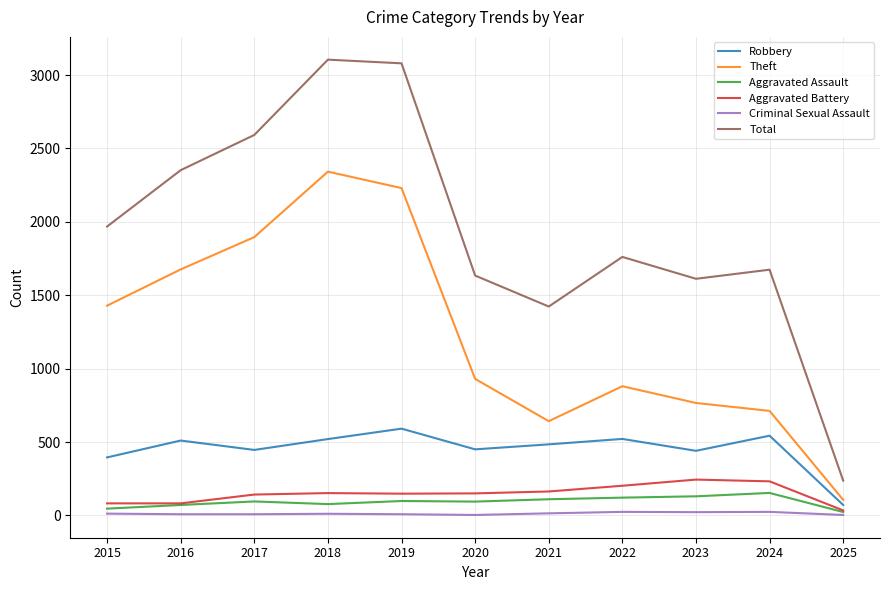

What is the sum of all Theft values?

13609